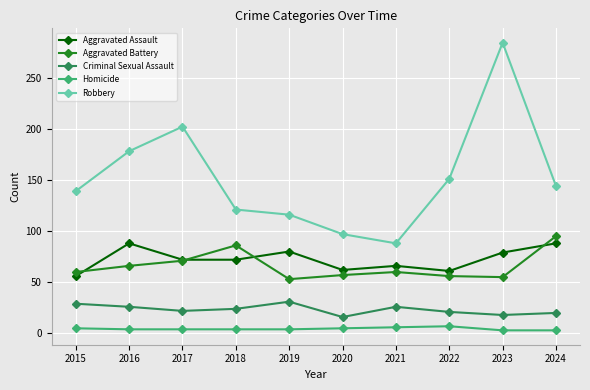

What is the minimum value for Aggravated Assault?

56